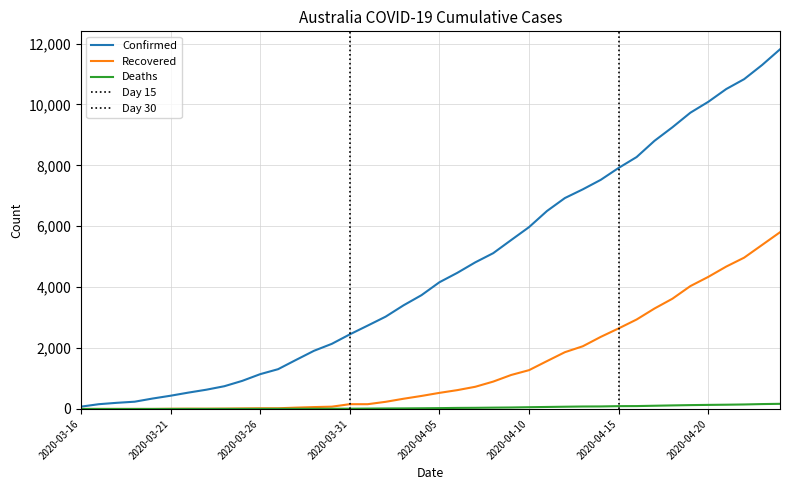

How many lines are shown in the chart?

3